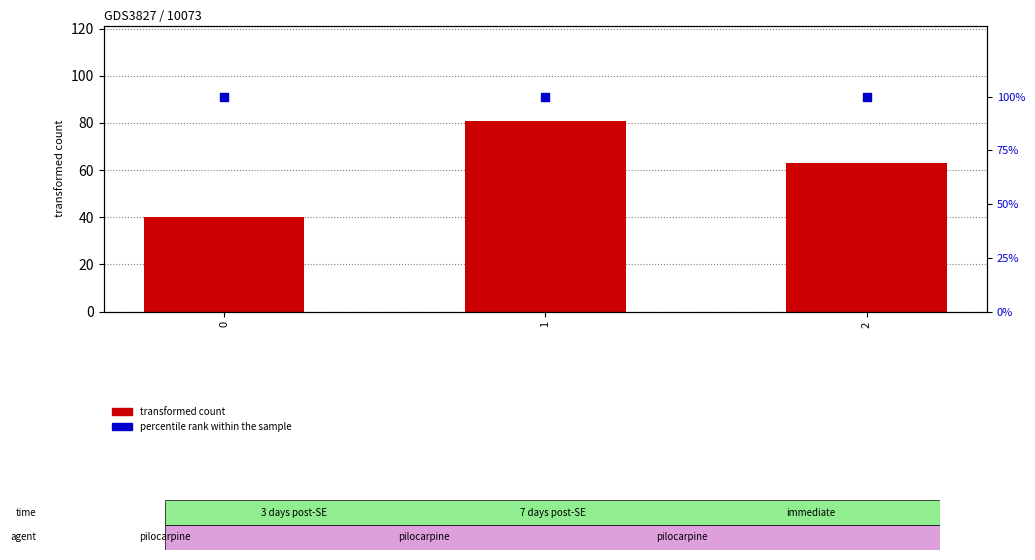

Which series has the largest total across all categories?

percentile rank within the sample